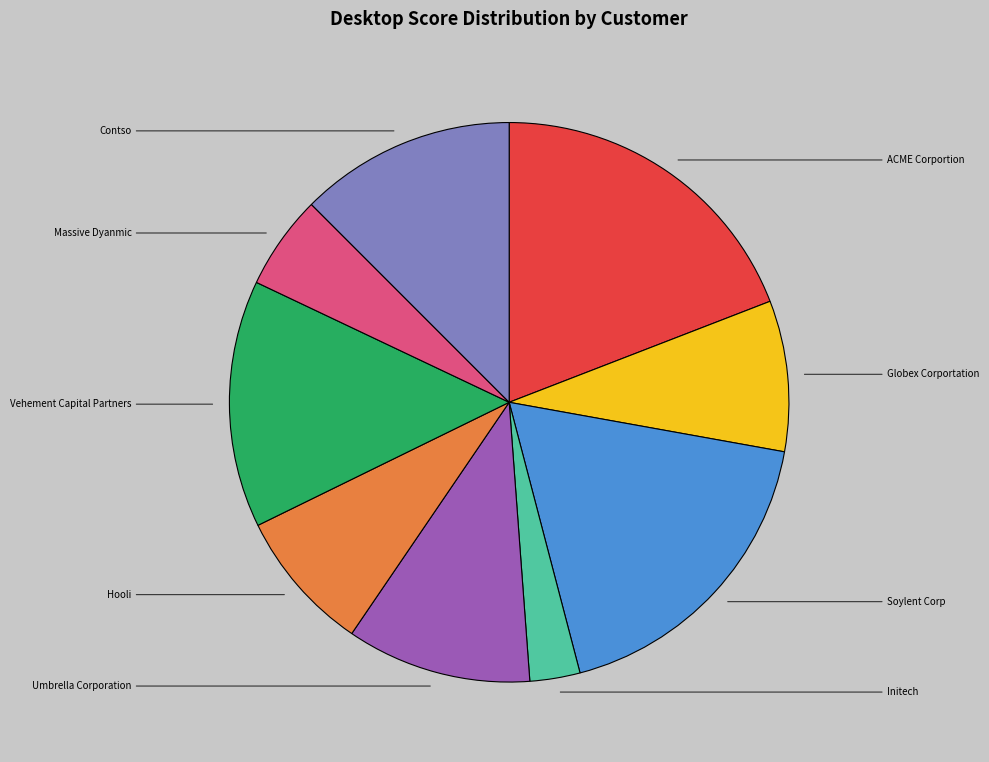

Rank the categories by value from lowest to highest.

Initech, Massive Dyanmic, Hooli, Globex Corportation, Umbrella Corporation, Contso, Vehement Capital Partners, Soylent Corp, ACME Corportion